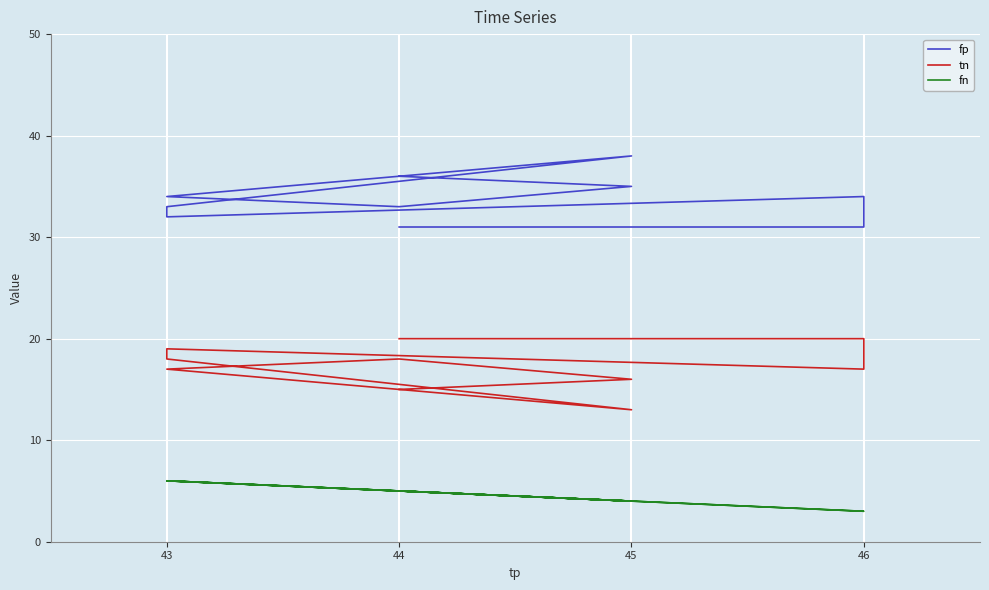

Reading left to right, extract all data points from this chart.

fp: 36	35	33	34	38	33	32	34	31	31
tn: 15	16	18	17	13	18	19	17	20	20
fn: 5	4	5	6	4	6	6	3	3	5